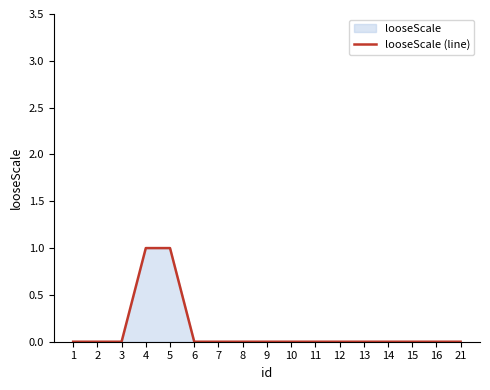

List the labels in order of value, largest first.

4, 5, 1, 2, 3, 6, 7, 8, 9, 10, 11, 12, 13, 14, 15, 16, 21